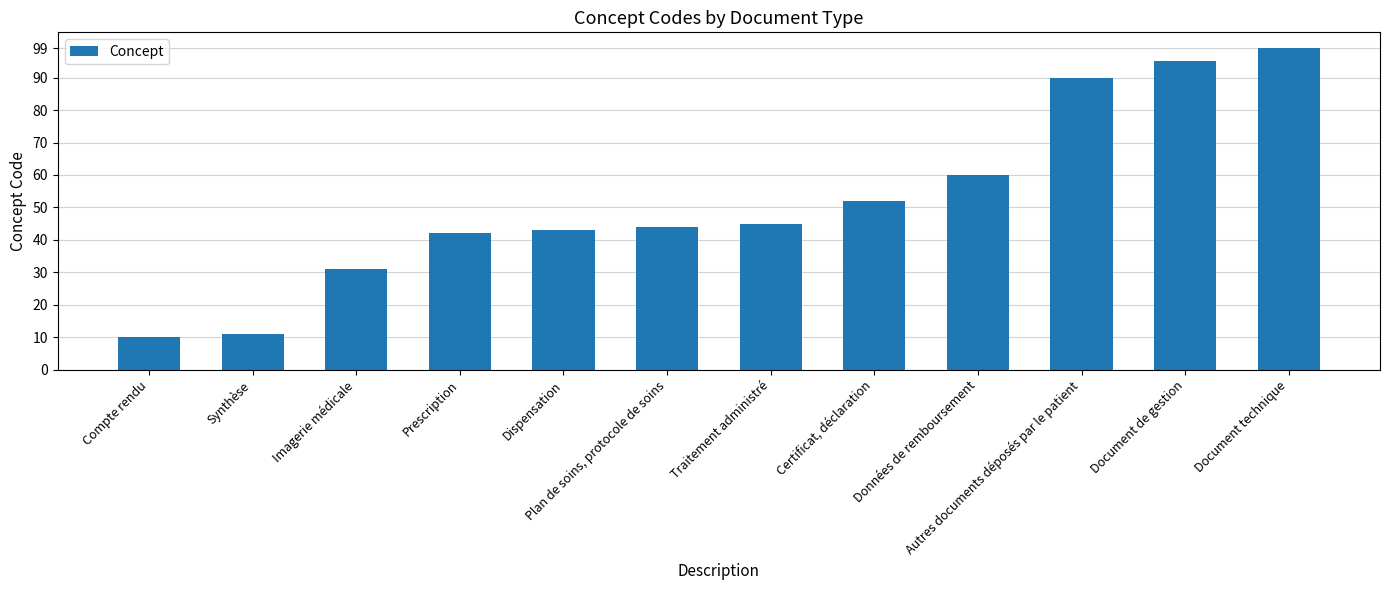

Which category has the lowest value across all series?

Compte rendu